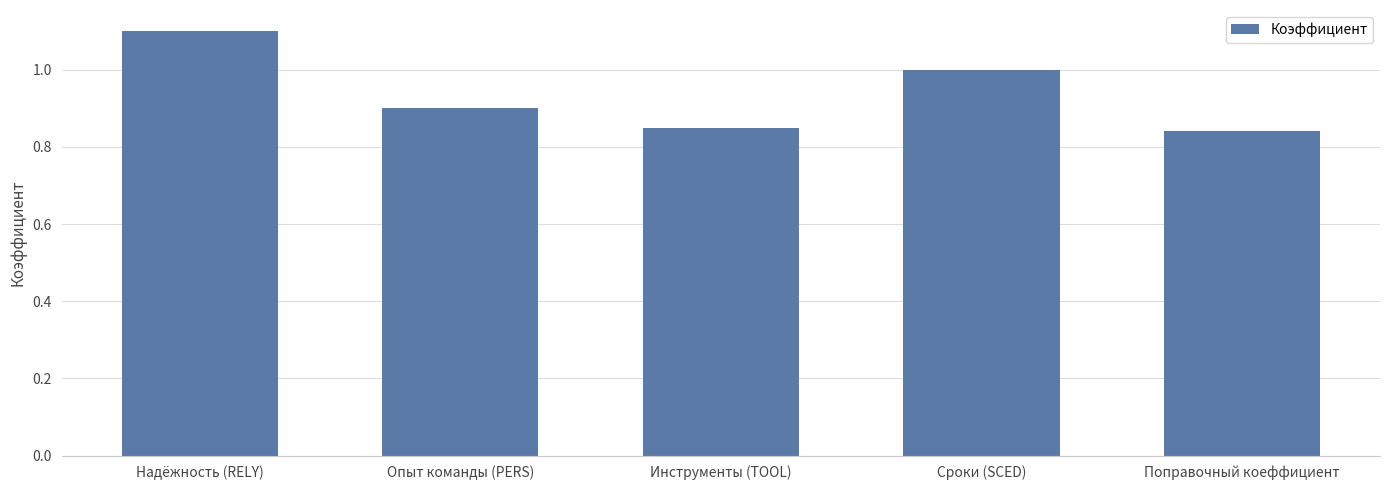

Which has a higher value, Инструменты (TOOL) or Сроки (SCED)?

Сроки (SCED)